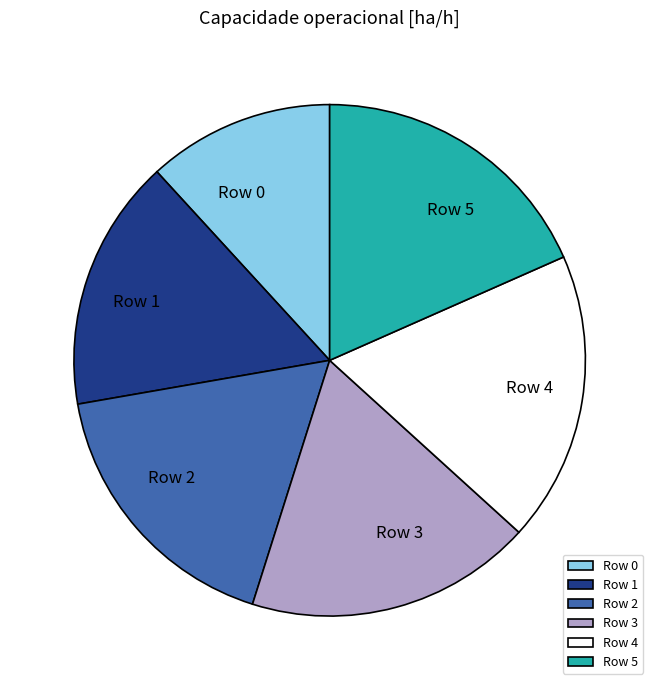

Is it true that Row 4 is 18% of the pie?

True